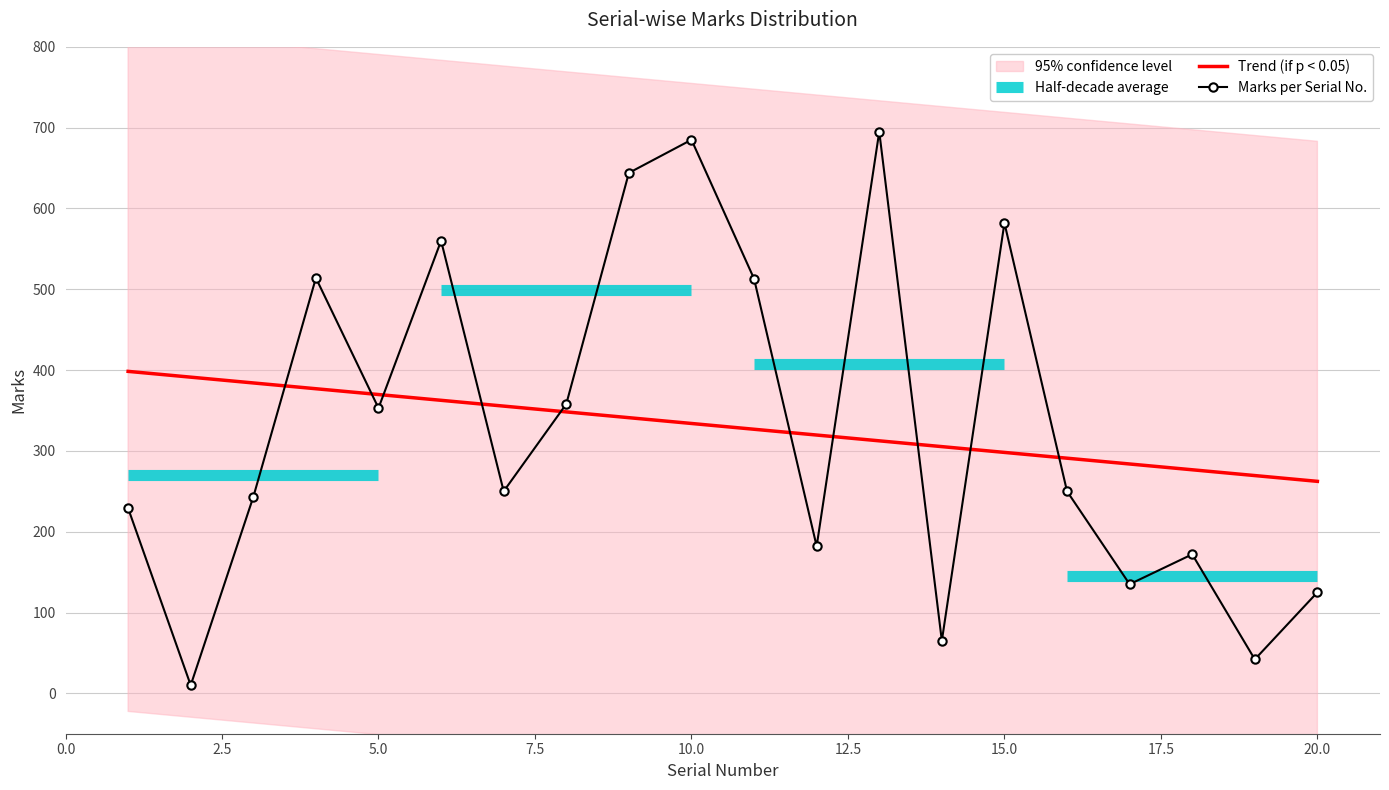

Which series ends up on top after the final intersection of Marks per Serial No. and Trend (if p < 0.05)?

Trend (if p < 0.05)